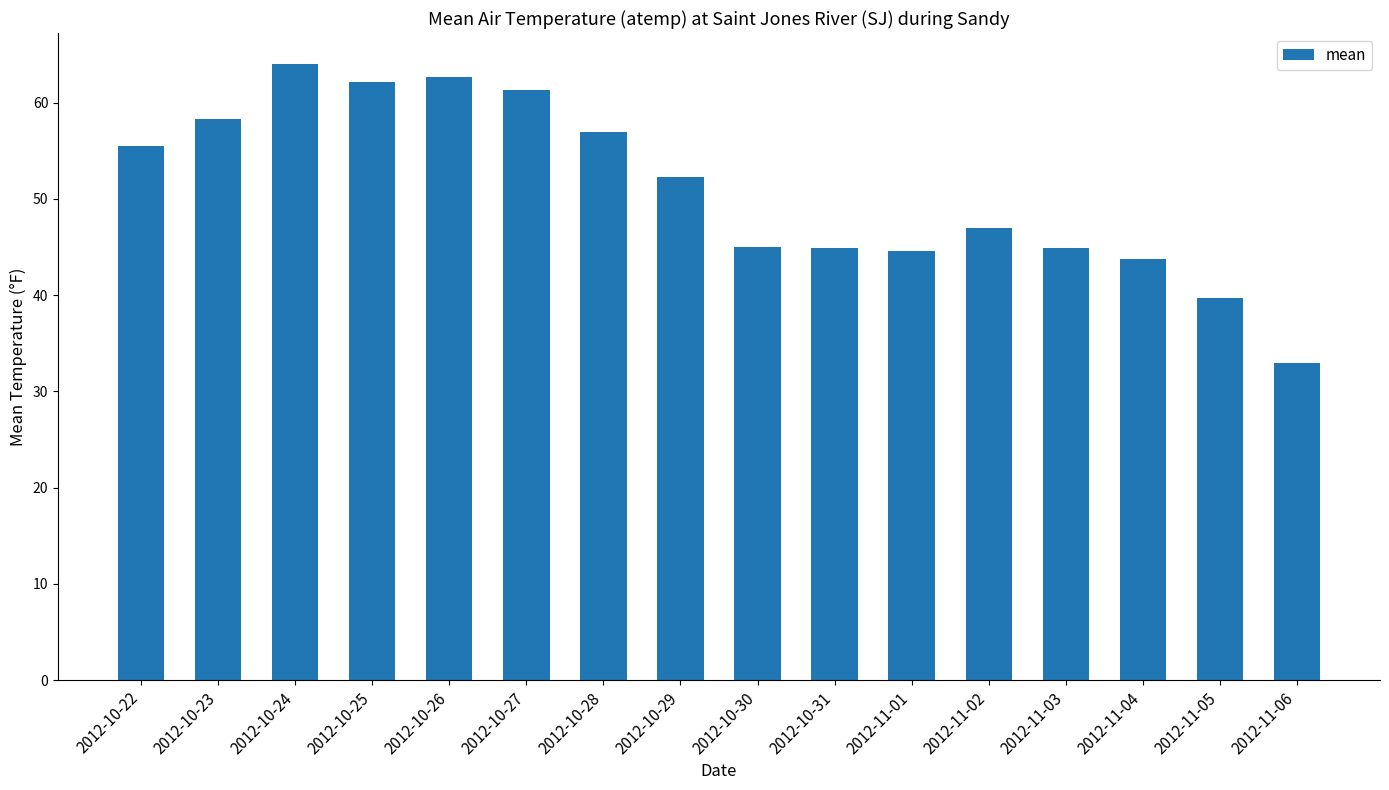

What is the change in value from 2012-10-24 to 2012-10-28?

-7.1